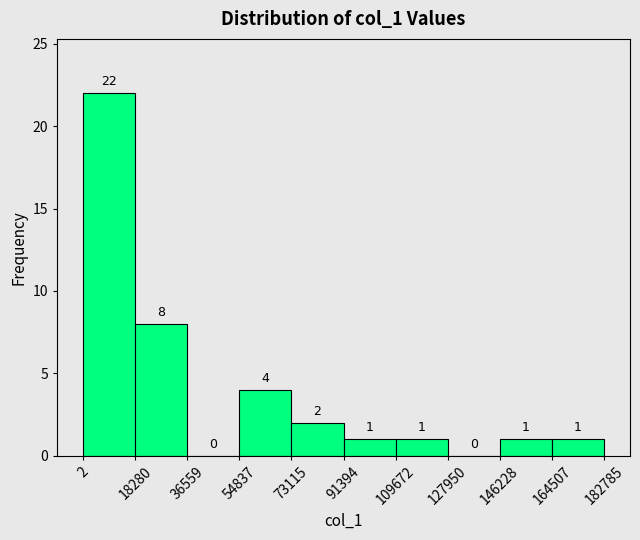

Which range on the x-axis has the tallest bar?

2 to 18280